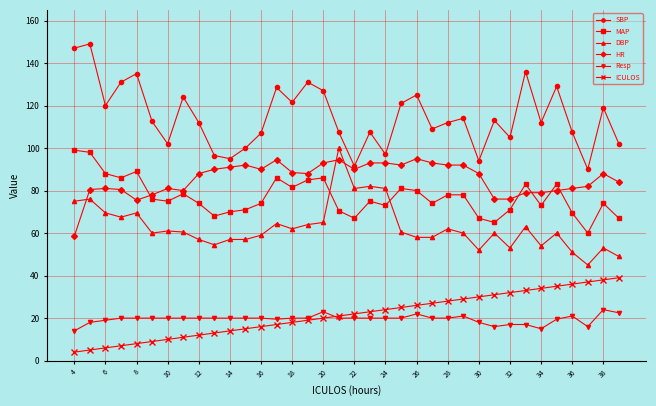

True or false: DBP has more than 0 interior local peaks.

True